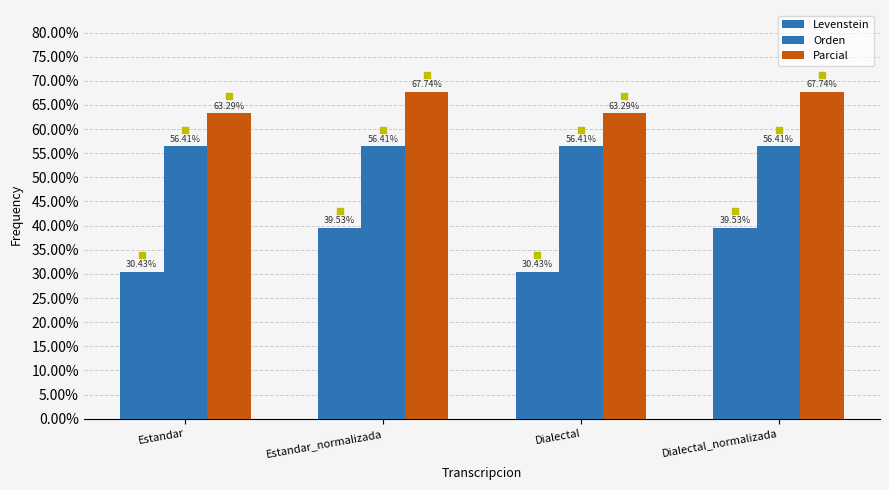

Which series has the largest total across all categories?

Parcial